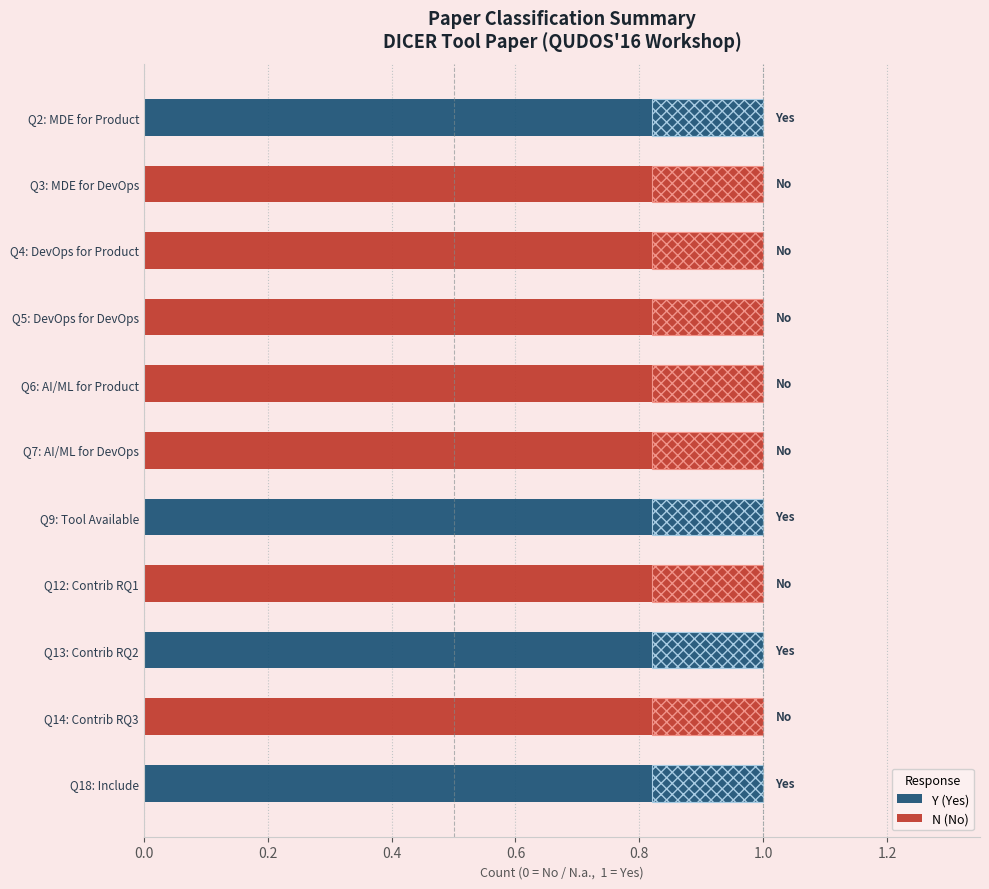

Is it true that N (No) equals 1 at Q6: AI/ML for Product?

True